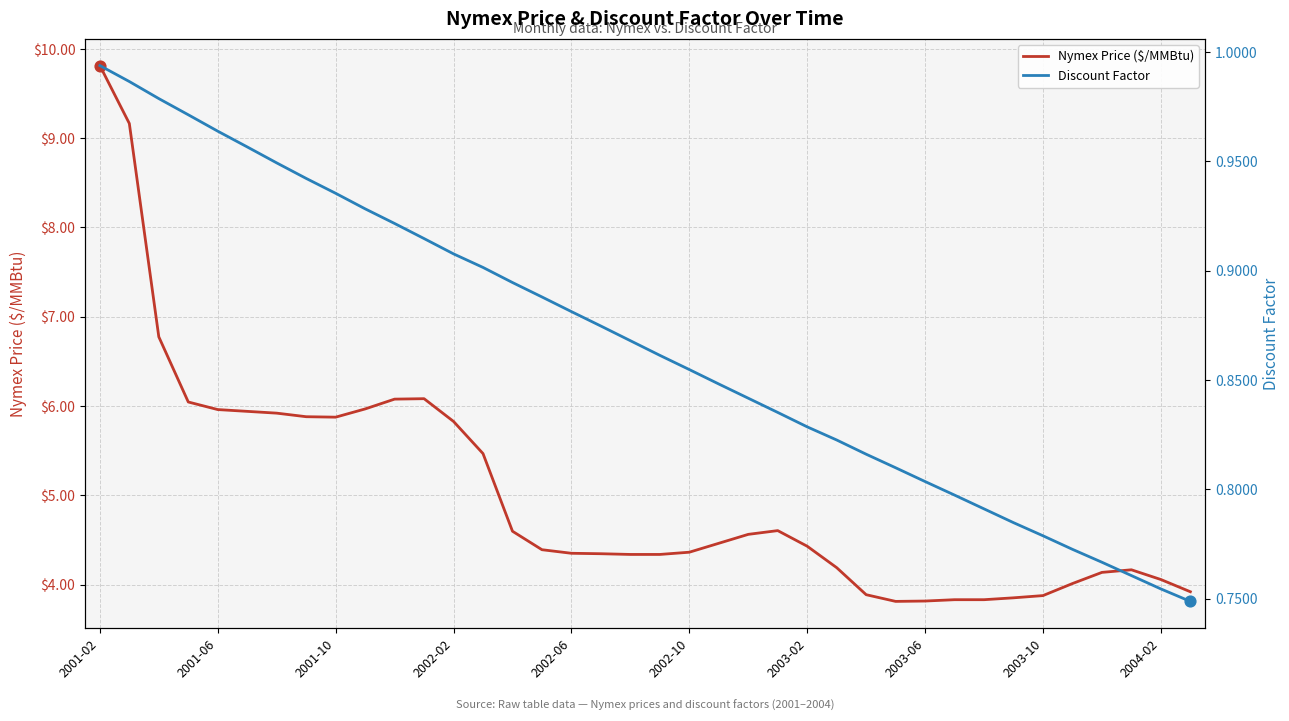

What are all the series names shown in the legend?

Nymex Price ($/MMBtu), Discount Factor